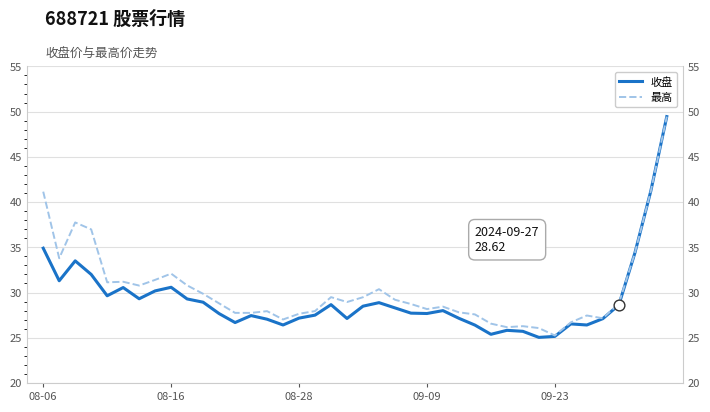

At how many categories does at least one series exceed 26?

39